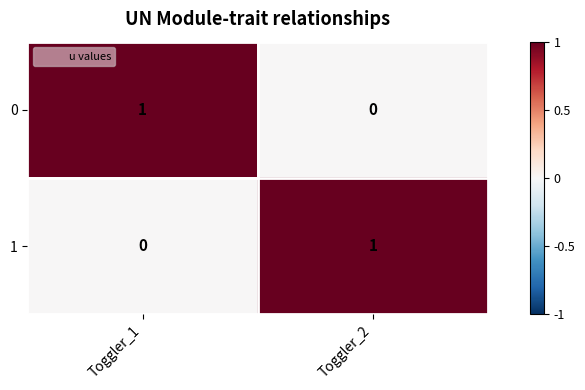

At which label is 0 closest to 0?

Toggler_2